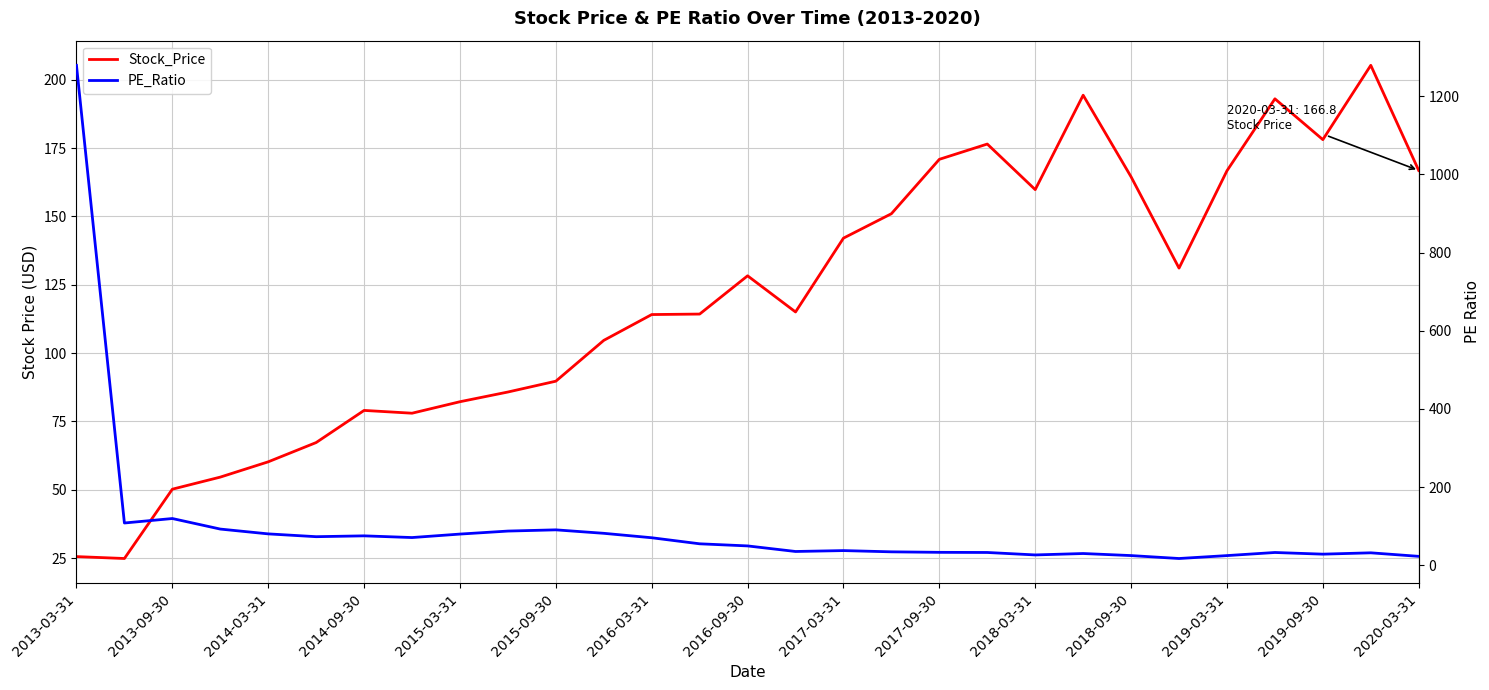

At how many categories does at least one series exceed 1222?

1